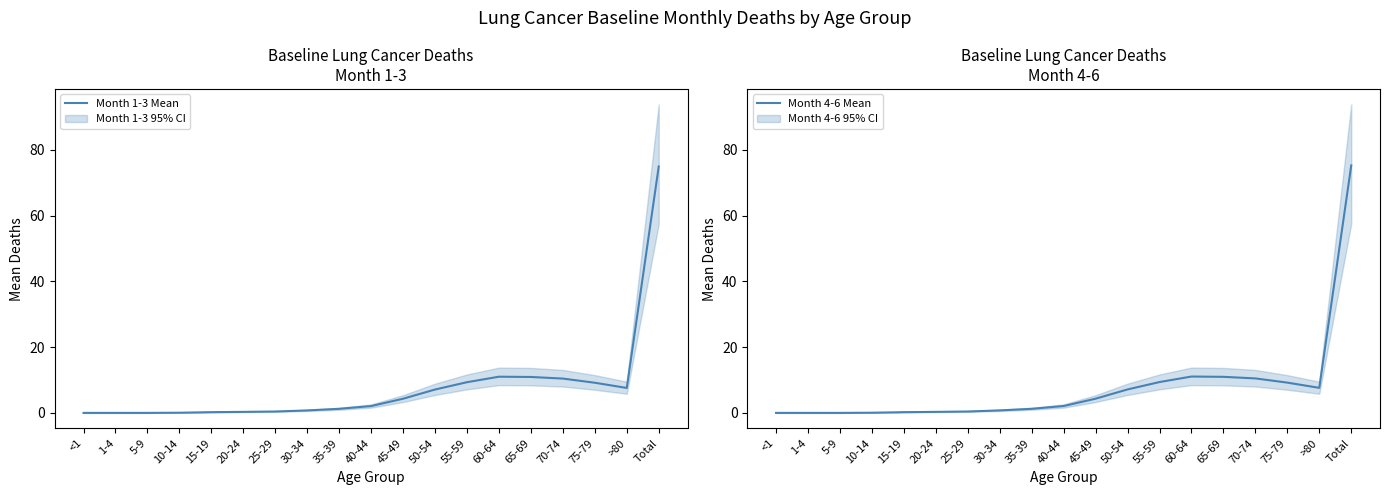

Where does the Month 4-6 Mean series first go above 2?

40-44